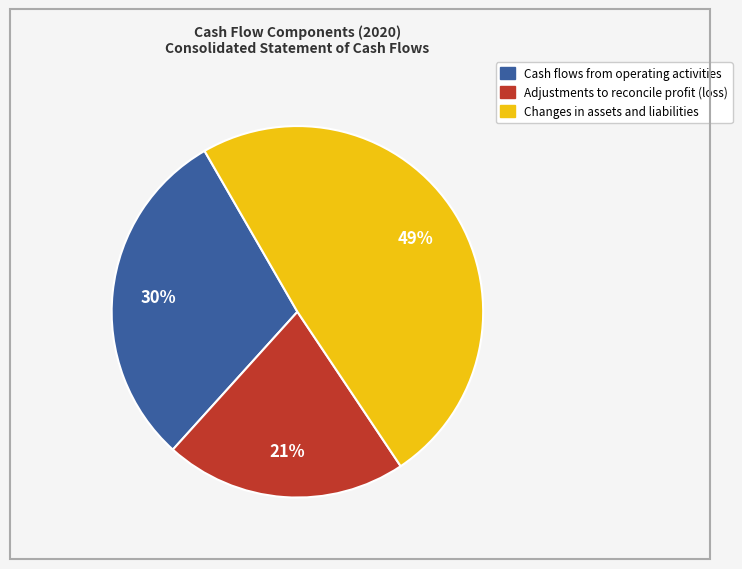

To the nearest percent, what is the combined percentage of Cash flows from operating activities and Adjustments to reconcile profit (loss)?

51%